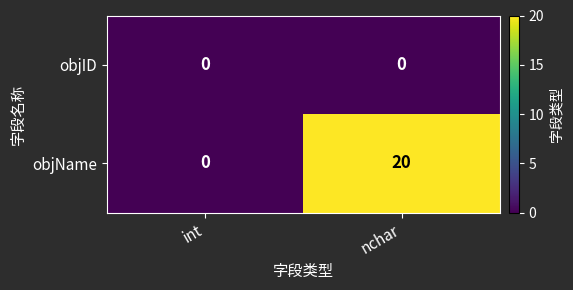

Which category has the highest value across all series?

nchar